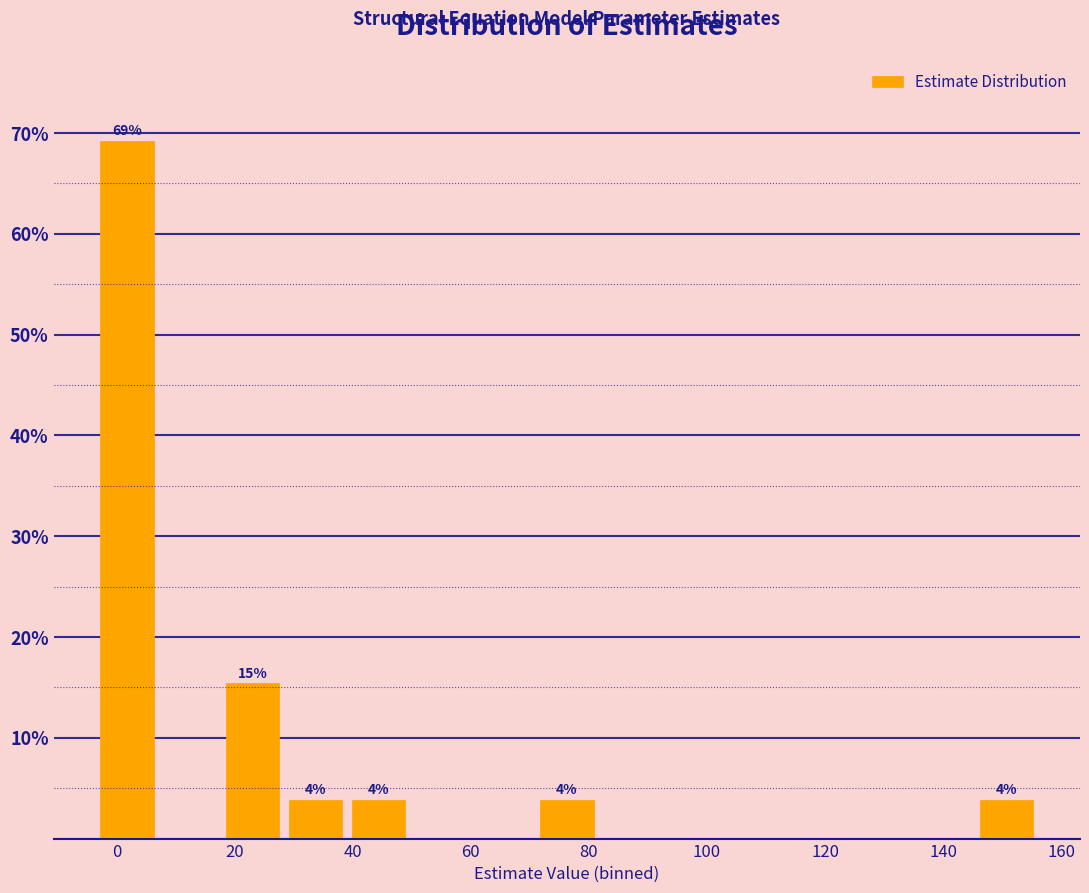

Which range on the x-axis has the tallest bar?

-4 to 8